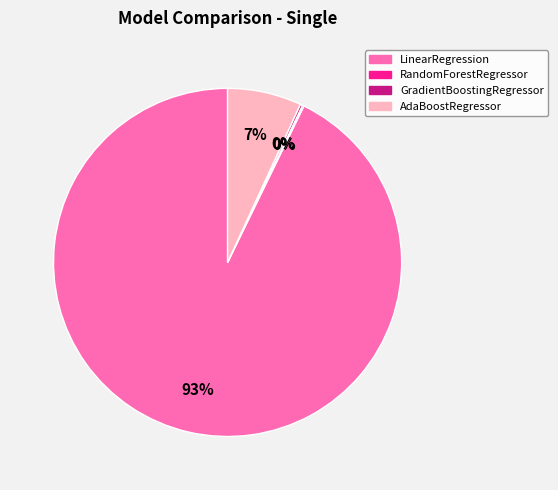

Which slice is the largest?

LinearRegression